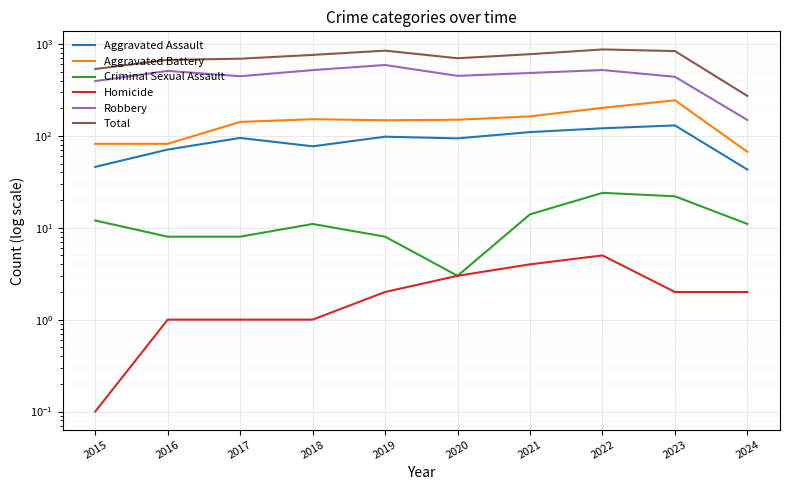

True or false: Aggravated Assault and Robbery cross at least once.

False